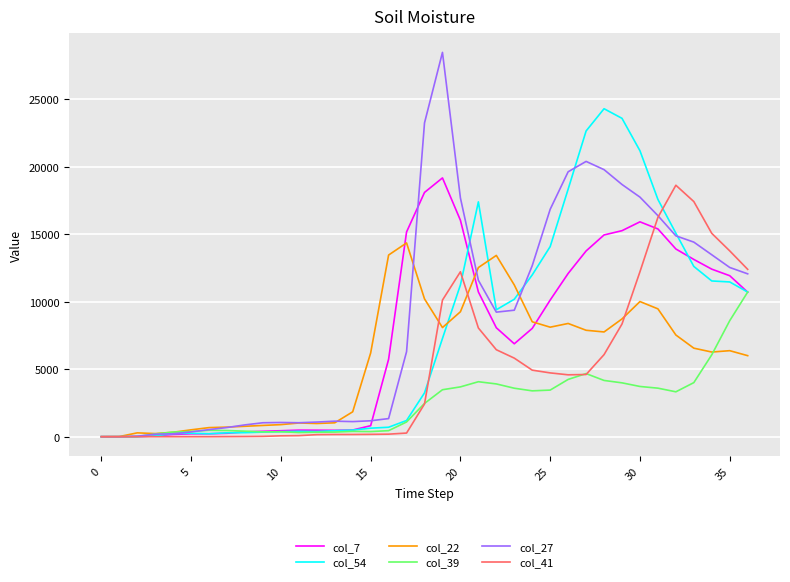

What is the greatest value displayed?

28469